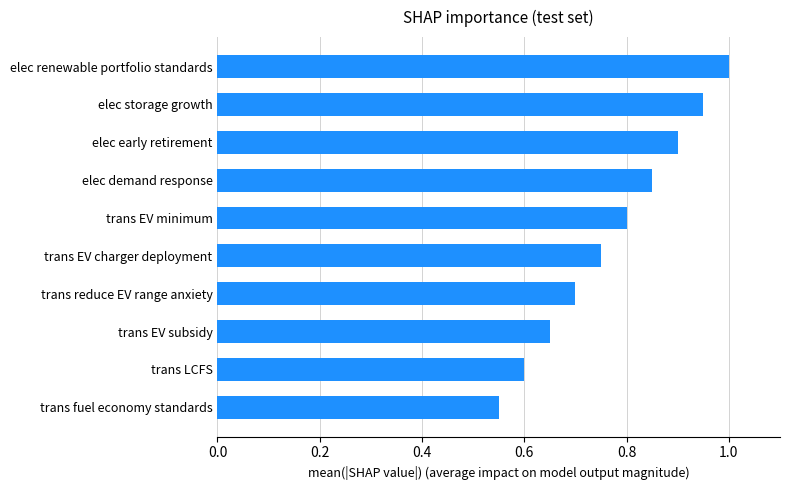

The chart shows a value of 0.4 at trans LCFS. True or false?

False